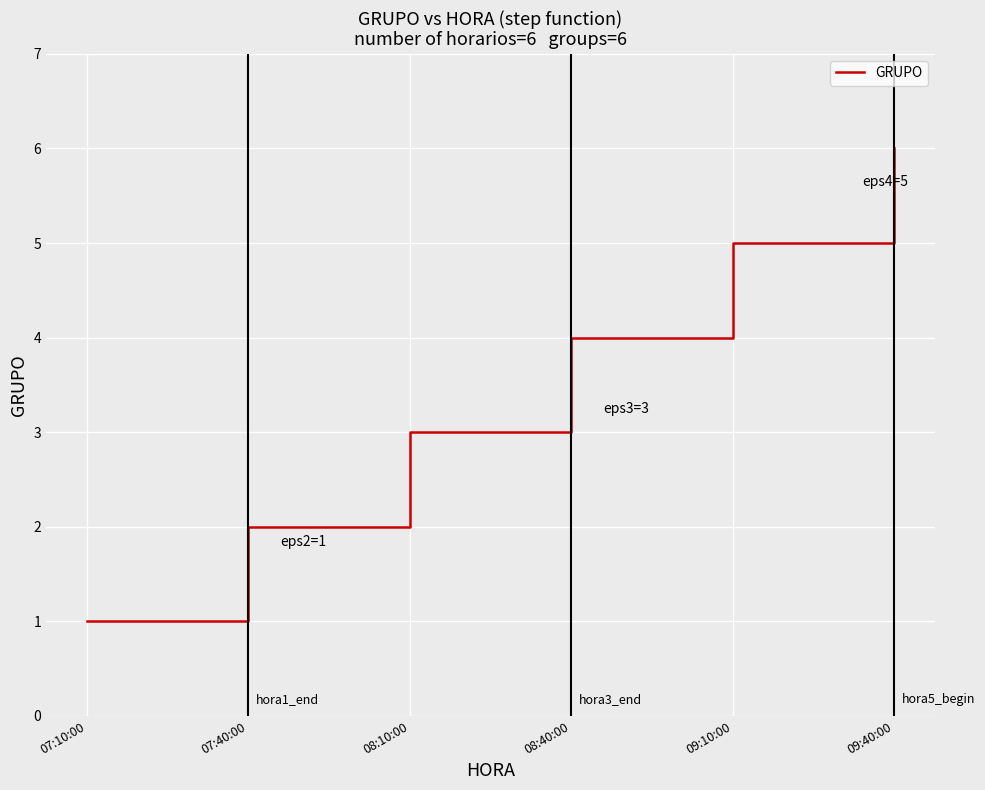

How many lines are shown in the chart?

1